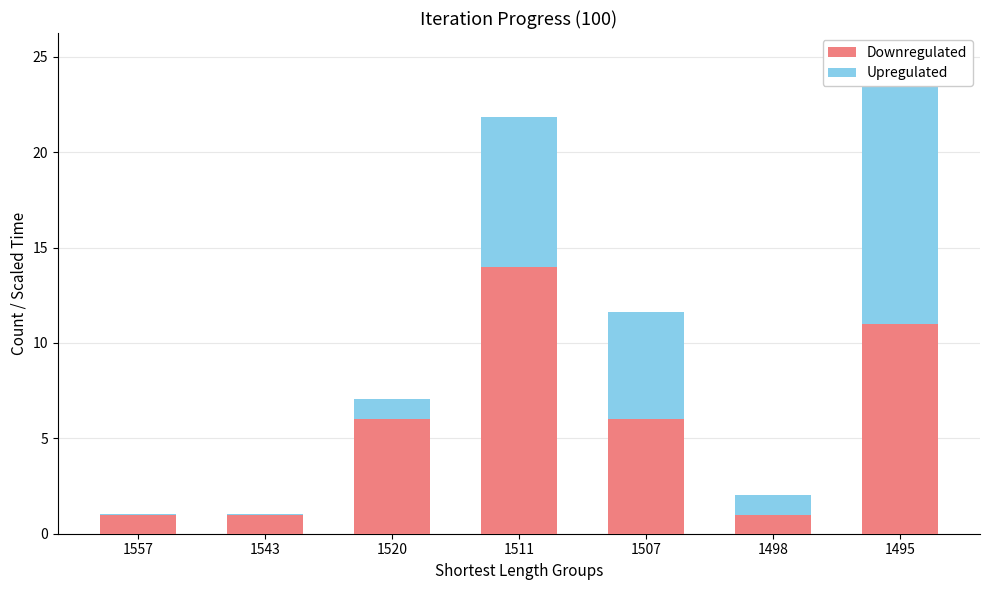

Which series has the largest total across all categories?

Downregulated